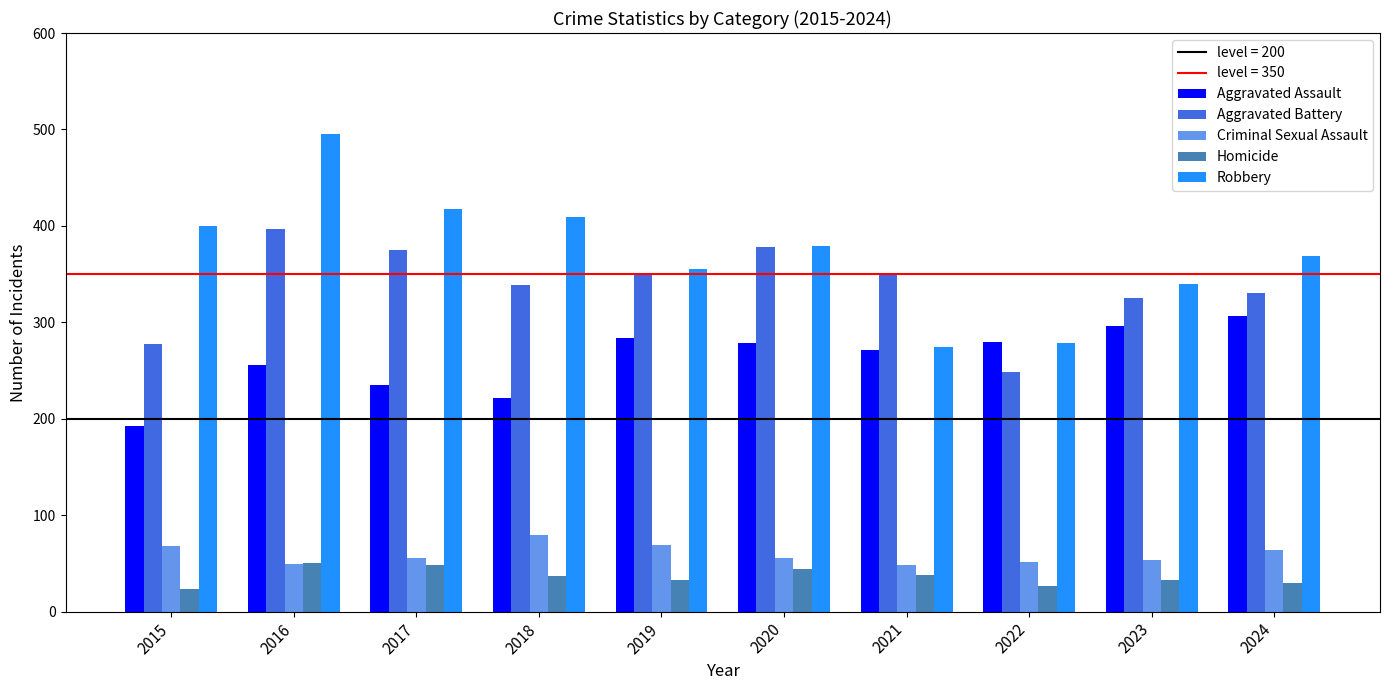

What is the sum of the Robbery values at 2017 and 2022?

697